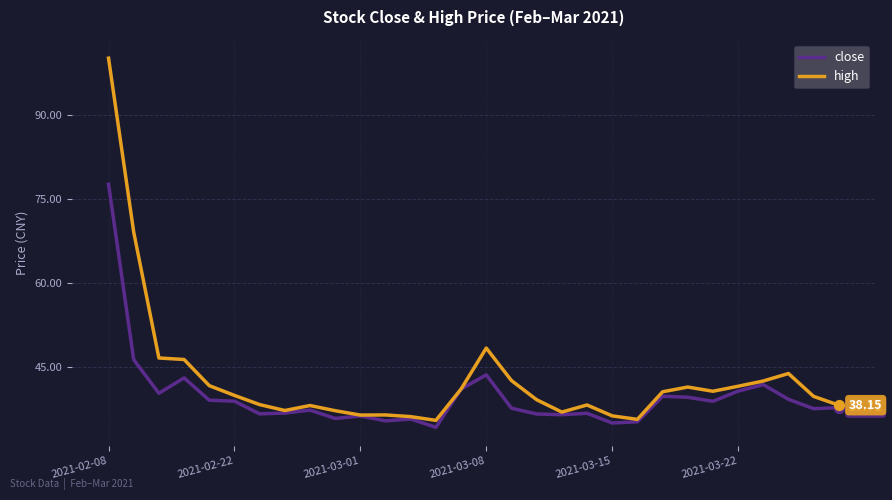

Which series has the widest spread of values?

high